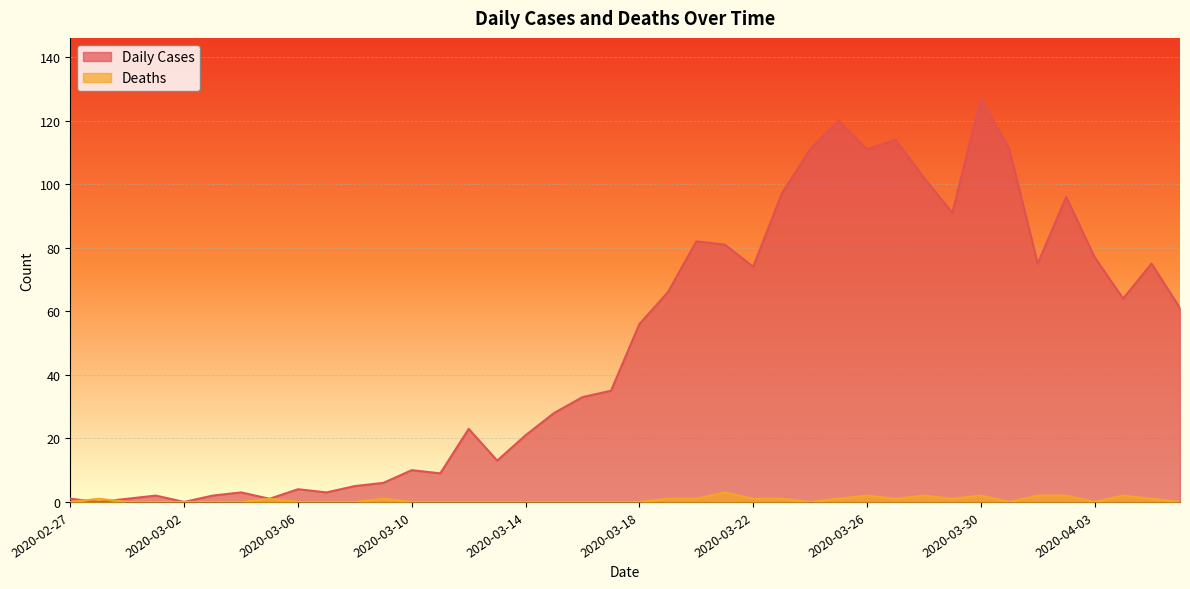

Where is the first local maximum for Daily Cases?

2020-03-01